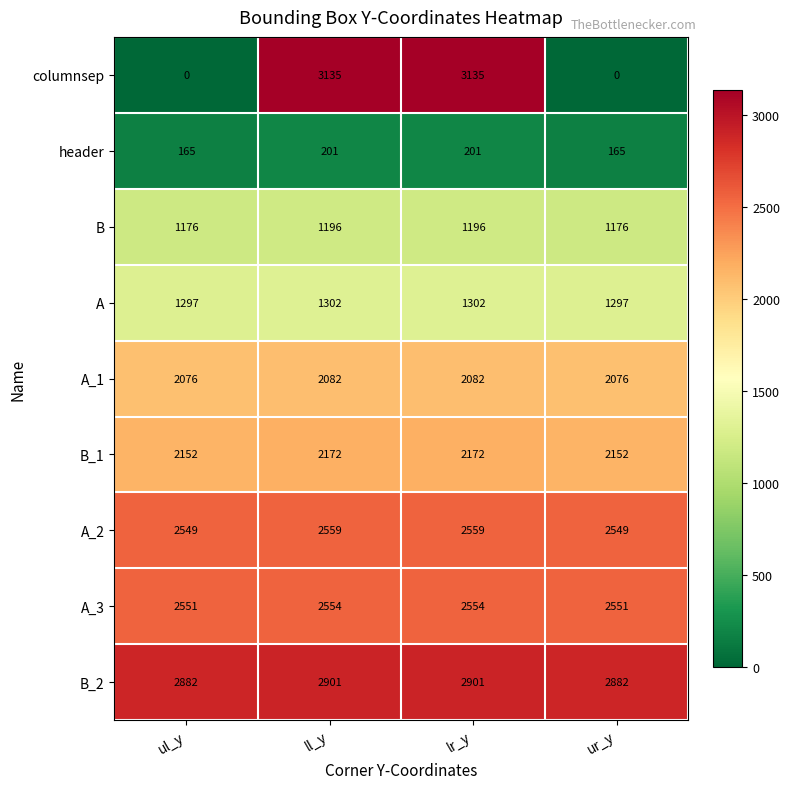

Which series changed the most between ul_y and lr_y?

columnsep